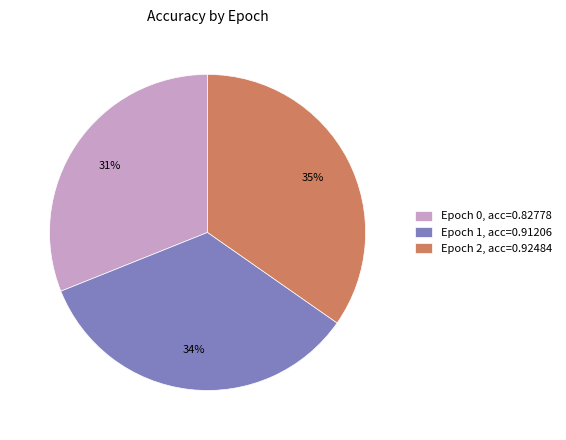

Is the sum of Epoch 2, acc=0.92484 and Epoch 0, acc=0.82778 greater than half?

Yes